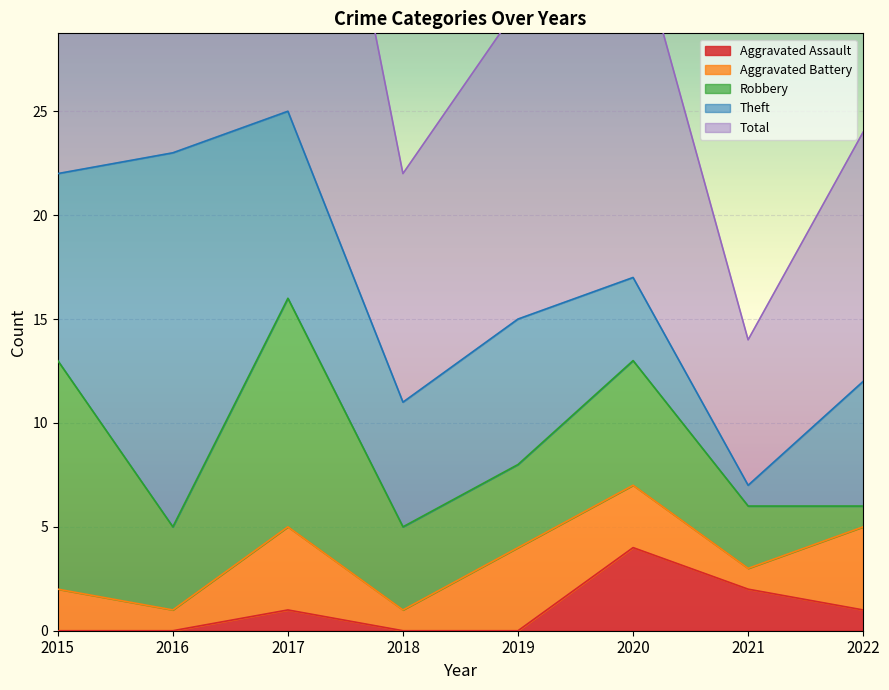

True or false: Theft and Total intersect in this chart.

False